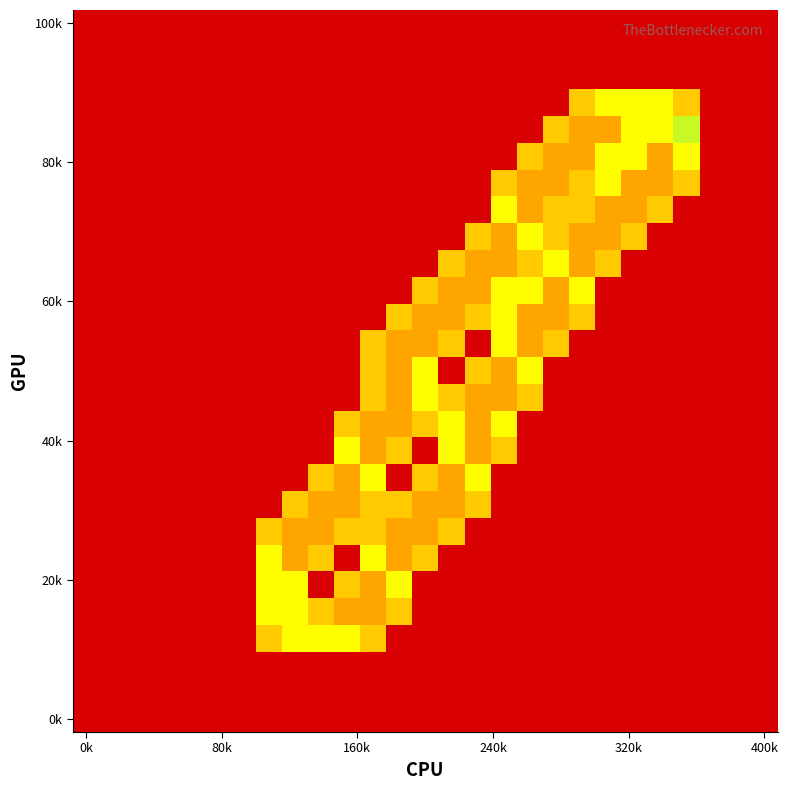

Count the number of categories in the chart.

27